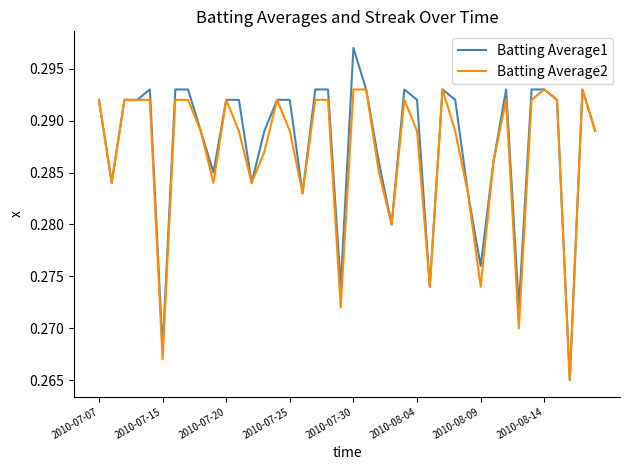

Rank the series by their average value, from lowest to highest.

Batting Average2, Batting Average1